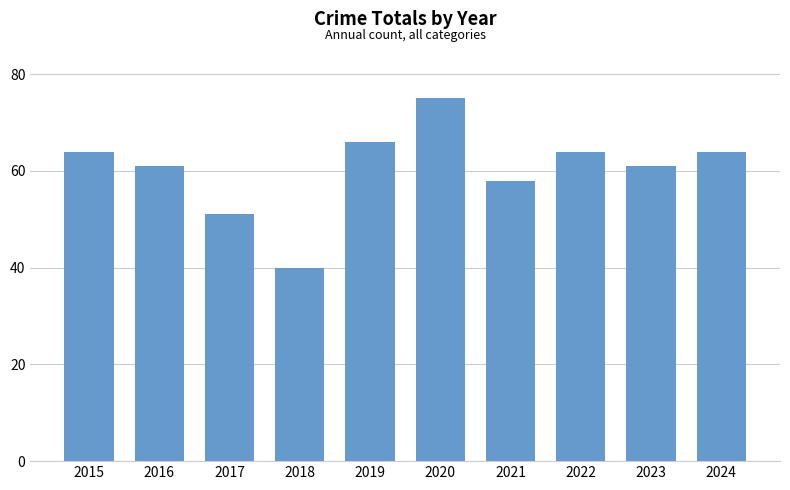

The value at 2024 is 95. True or false?

False